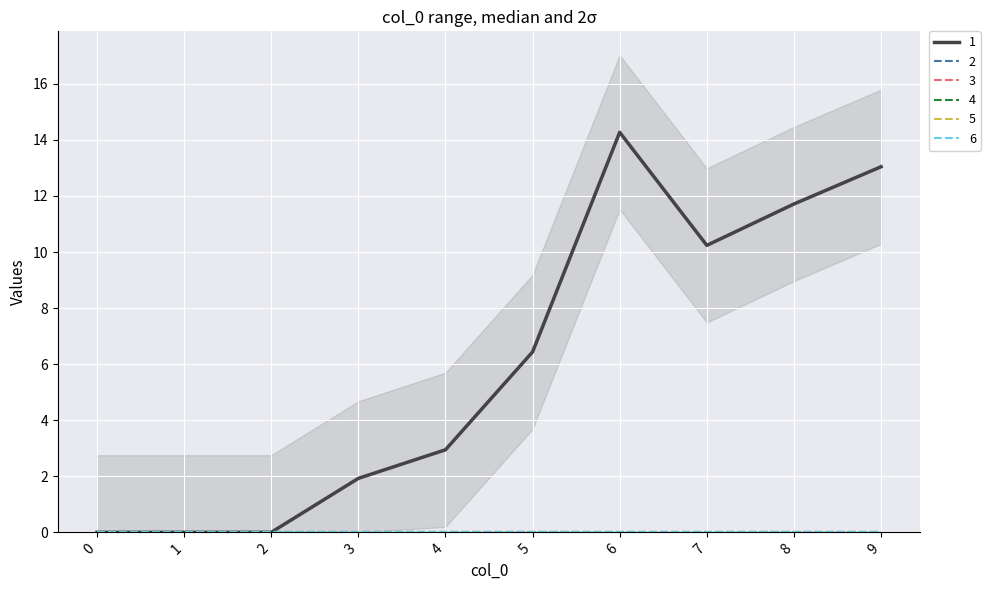

What is the difference between the maximum and minimum values in the 1 series?

14.3